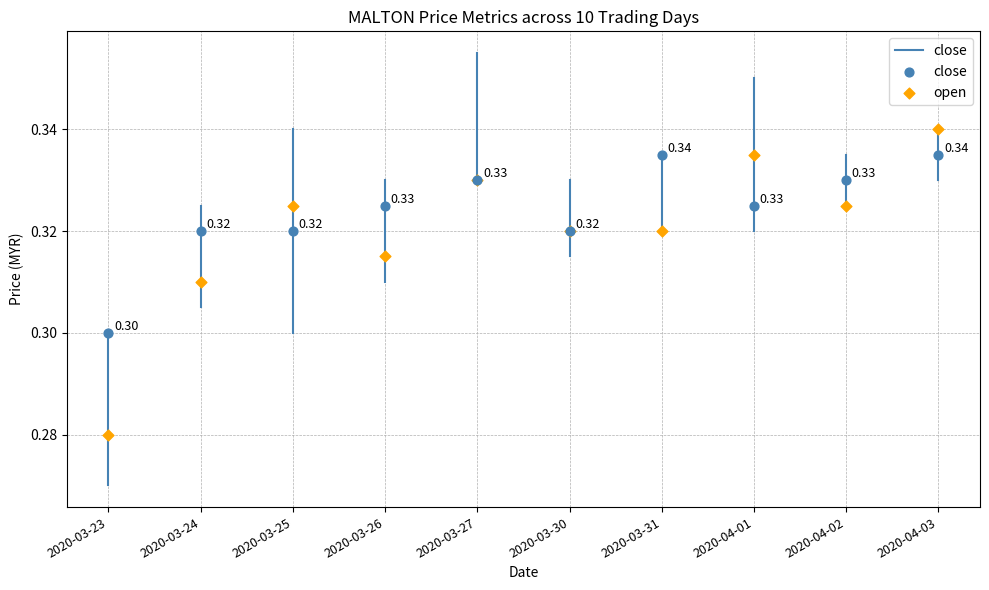

Which series reaches the maximum Y coordinate?

open